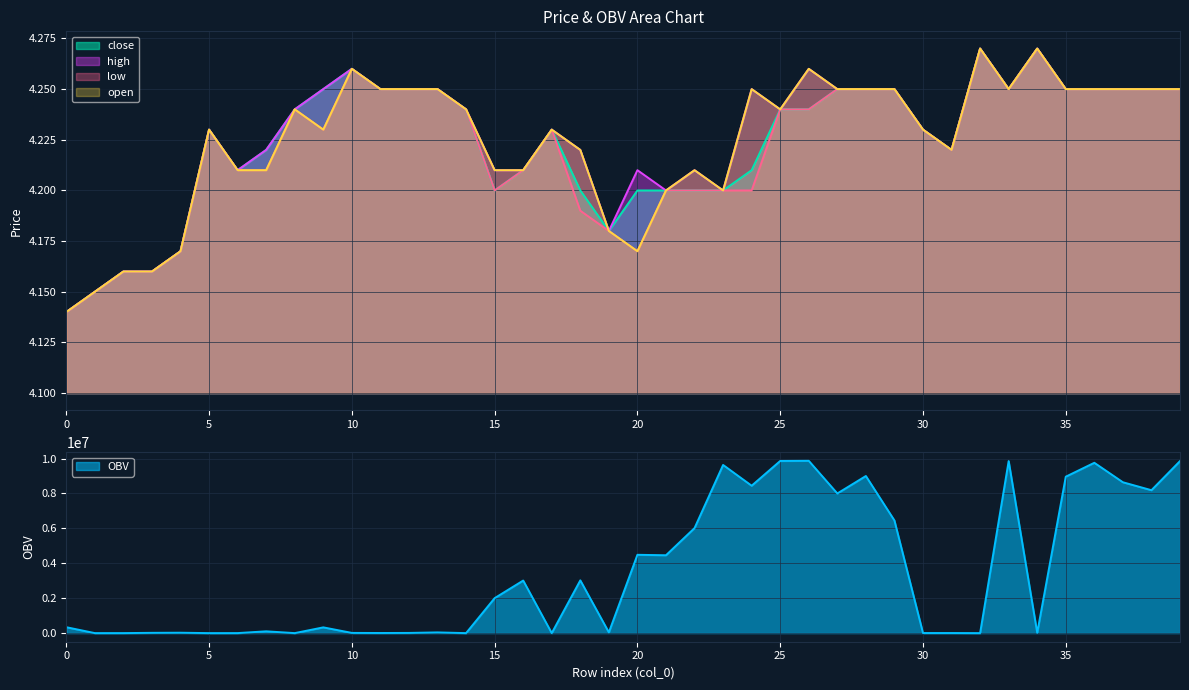

True or false: close has a value of 4.2 at 2.

True